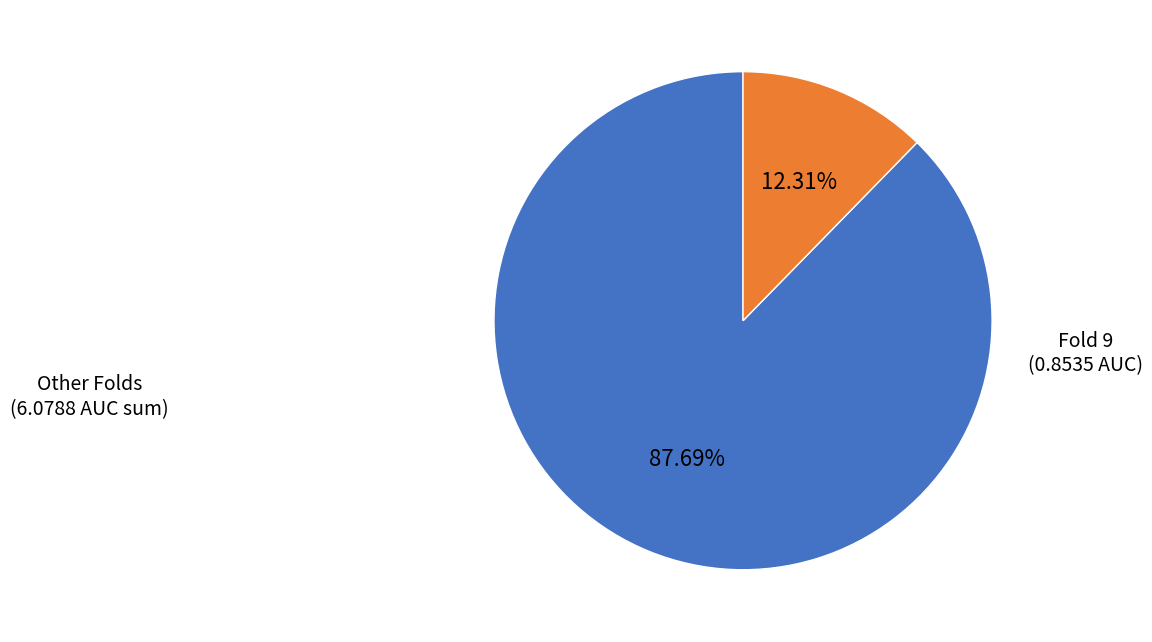

Rank the categories by value from lowest to highest.

Fold 9, Other Folds